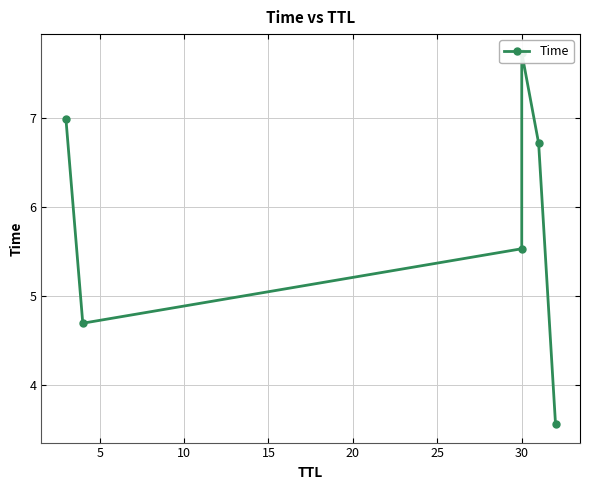

Is this an area chart (filled region under the line)?

No